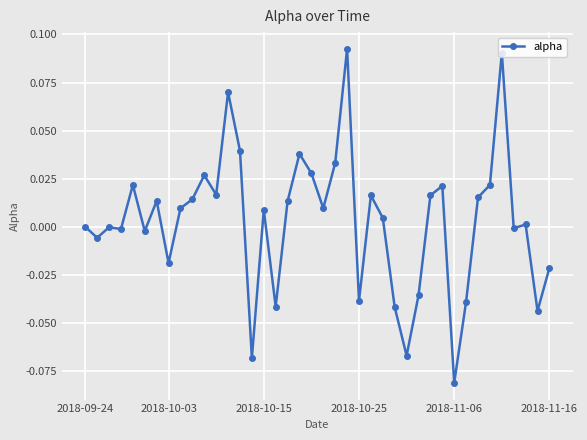

True or false: there are more than 1 points higher than both neighbors.

True